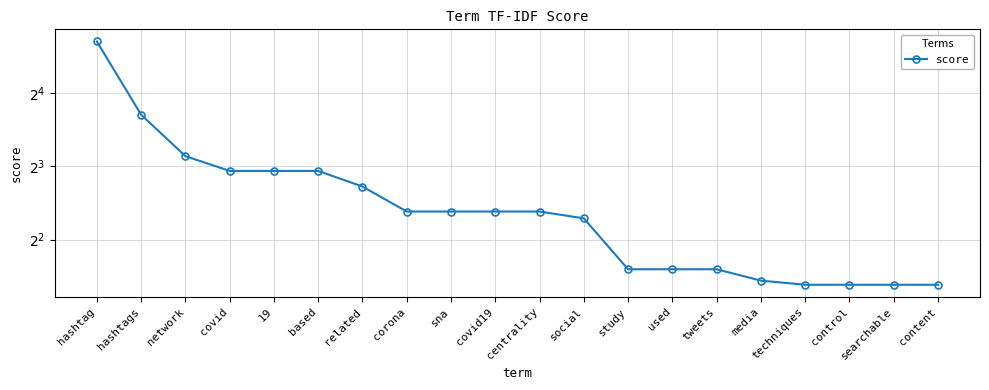

The chart shows a value of 2.6 at searchable. True or false?

True